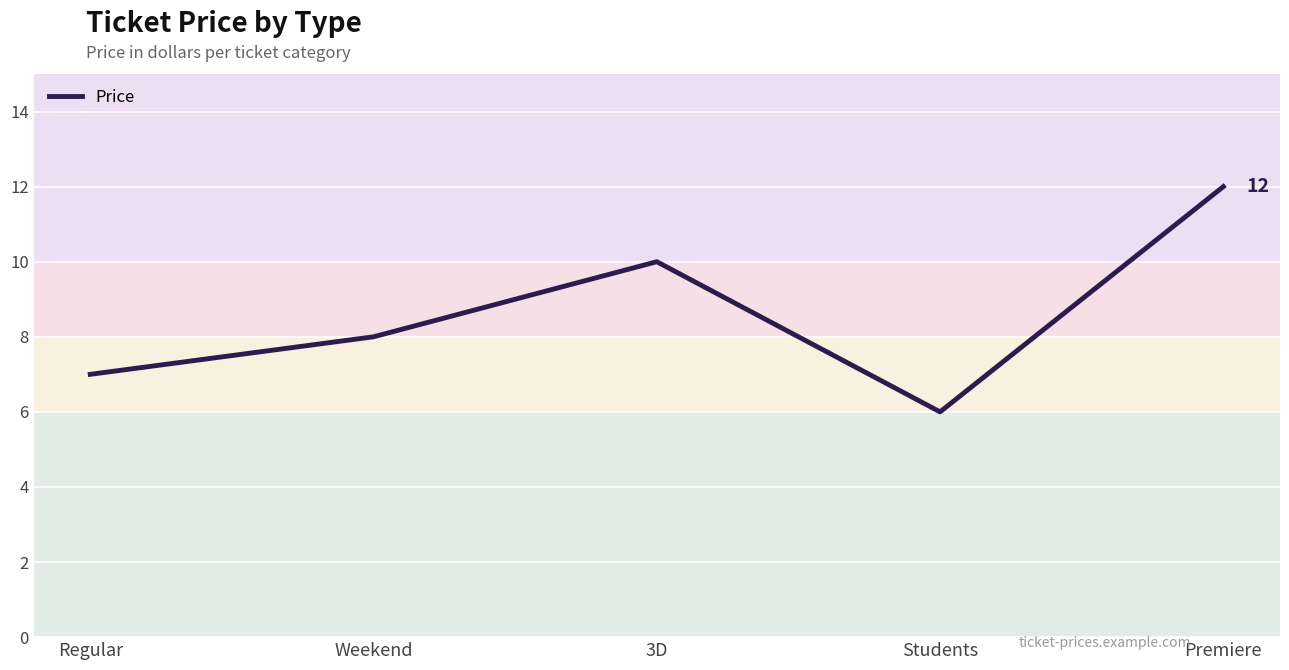

What is the change in value from Regular to Students?

-1